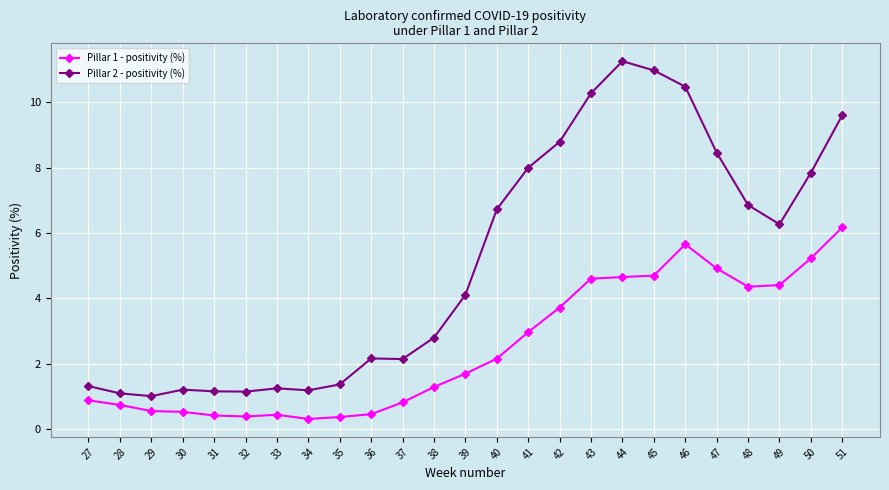

Which series has the largest total across all categories?

Pillar 2 - positivity (%)